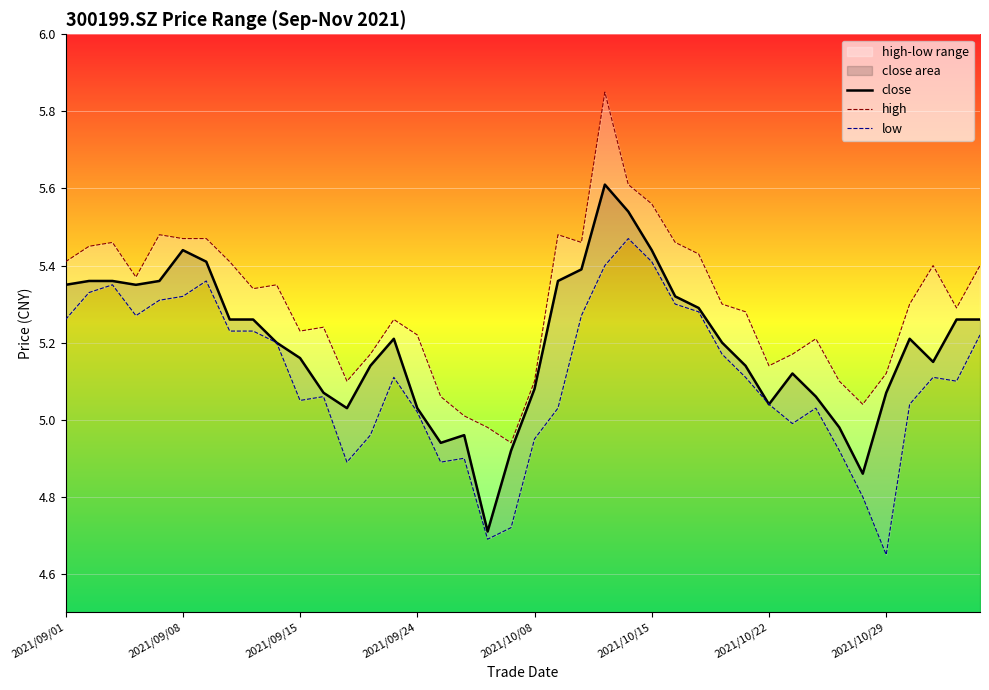

Which series has the largest range (max minus min)?

high